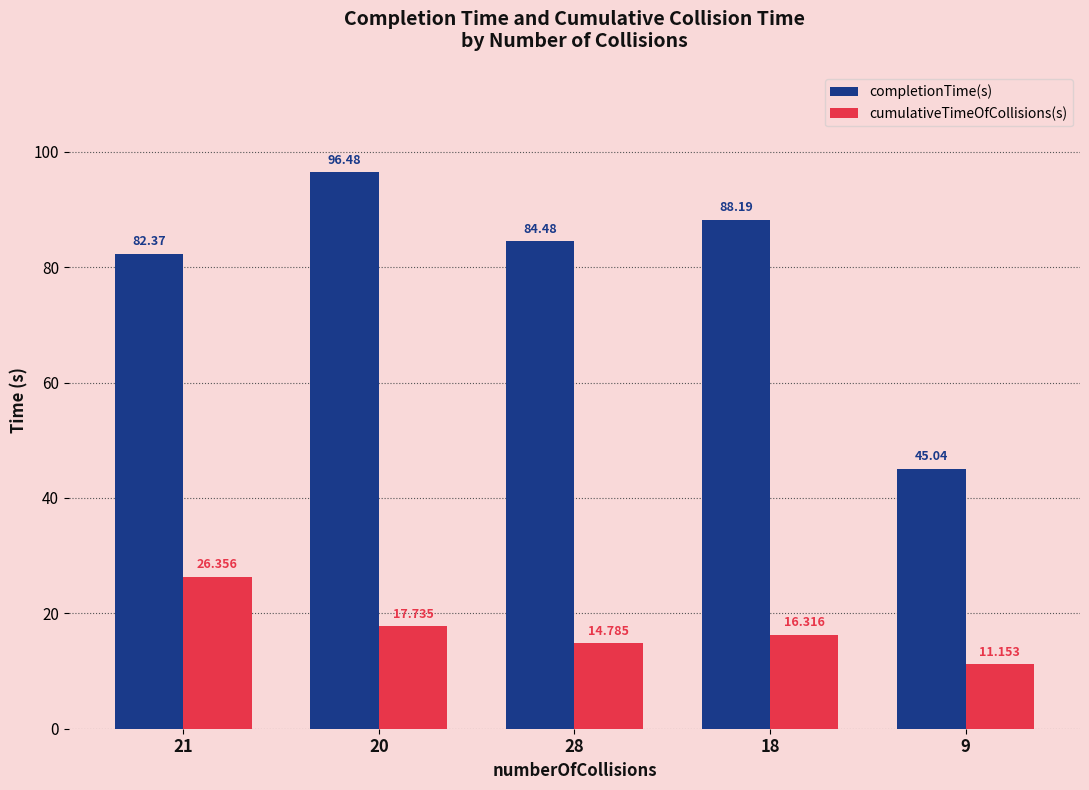

At which category does the chart reach its peak across all series?

20